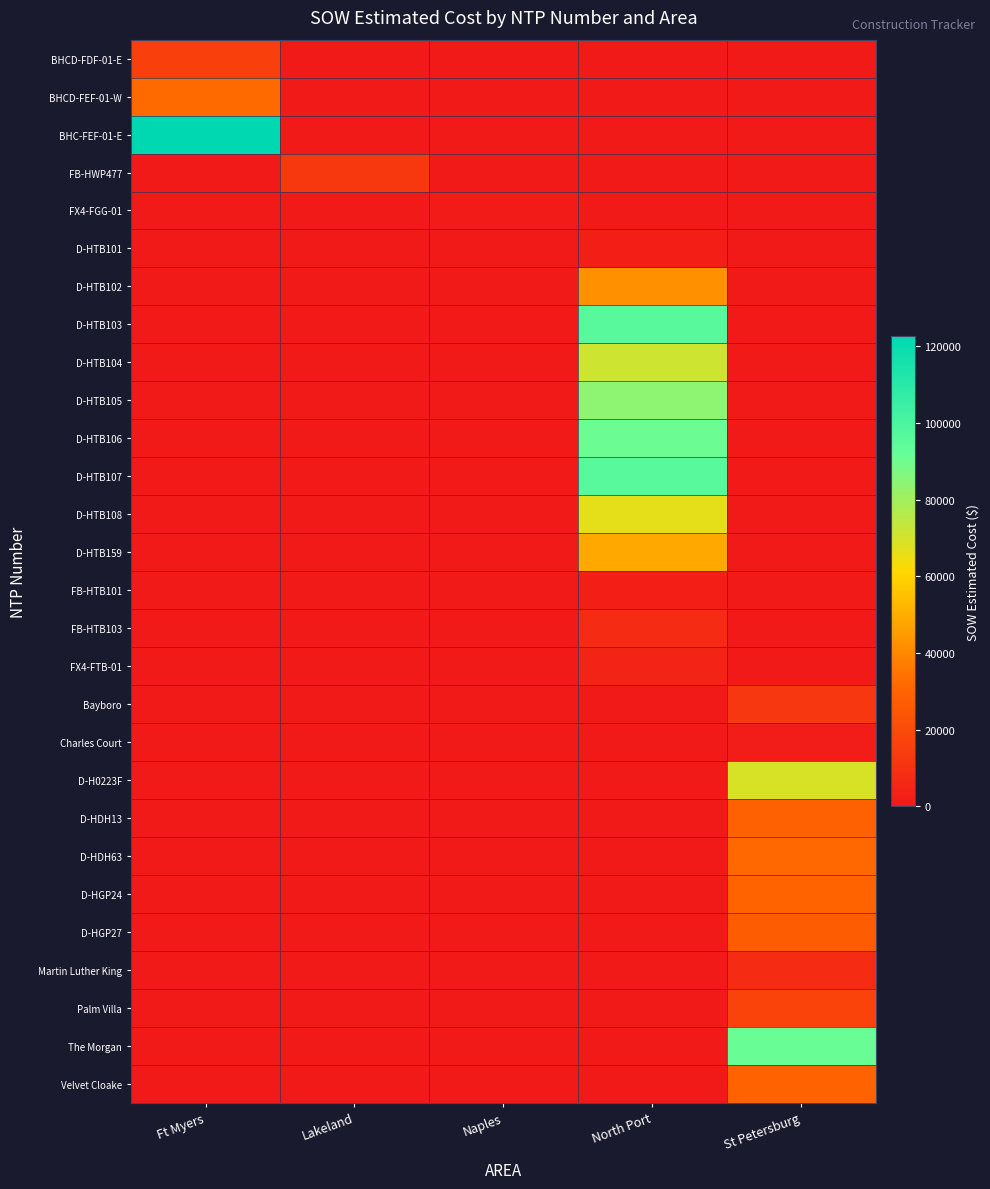

Reading left to right, transcribe all the data shown in this chart.

BHCD-FDF-01-E: Ft Myers=15436.9	Lakeland=0.0	Naples=0.0	North Port=0.0	St Petersburg=0.0
BHCD-FEF-01-W: Ft Myers=31717.7	Lakeland=0.0	Naples=0.0	North Port=0.0	St Petersburg=0.0
BHC-FEF-01-E: Ft Myers=122715.9	Lakeland=0.0	Naples=0.0	North Port=0.0	St Petersburg=0.0
FB-HWP477: Ft Myers=0.0	Lakeland=12886.4	Naples=0.0	North Port=0.0	St Petersburg=0.0
FX4-FGG-01: Ft Myers=0.0	Lakeland=0.0	Naples=1343.9	North Port=0.0	St Petersburg=0.0
D-HTB101: Ft Myers=0.0	Lakeland=0.0	Naples=0.0	North Port=2530.0	St Petersburg=0.0
D-HTB102: Ft Myers=0.0	Lakeland=0.0	Naples=0.0	North Port=42408.0	St Petersburg=0.0
D-HTB103: Ft Myers=0.0	Lakeland=0.0	Naples=0.0	North Port=96198.5	St Petersburg=0.0
D-HTB104: Ft Myers=0.0	Lakeland=0.0	Naples=0.0	North Port=71001.0	St Petersburg=0.0
D-HTB105: Ft Myers=0.0	Lakeland=0.0	Naples=0.0	North Port=84103.0	St Petersburg=0.0
D-HTB106: Ft Myers=0.0	Lakeland=0.0	Naples=0.0	North Port=90832.0	St Petersburg=0.0
D-HTB107: Ft Myers=0.0	Lakeland=0.0	Naples=0.0	North Port=96242.0	St Petersburg=0.0
D-HTB108: Ft Myers=0.0	Lakeland=0.0	Naples=0.0	North Port=66271.5	St Petersburg=0.0
D-HTB159: Ft Myers=0.0	Lakeland=0.0	Naples=0.0	North Port=48577.0	St Petersburg=0.0
FB-HTB101: Ft Myers=0.0	Lakeland=0.0	Naples=0.0	North Port=2530.0	St Petersburg=0.0
FB-HTB103: Ft Myers=0.0	Lakeland=0.0	Naples=0.0	North Port=7803.1	St Petersburg=0.0
FX4-FTB-01: Ft Myers=0.0	Lakeland=0.0	Naples=0.0	North Port=4254.7	St Petersburg=0.0
Bayboro: Ft Myers=0.0	Lakeland=0.0	Naples=0.0	North Port=0.0	St Petersburg=12213.7
Charles Court: Ft Myers=0.0	Lakeland=0.0	Naples=0.0	North Port=0.0	St Petersburg=1618.8
D-H0223F: Ft Myers=0.0	Lakeland=0.0	Naples=0.0	North Port=0.0	St Petersburg=69076.0
D-HDH13: Ft Myers=0.0	Lakeland=0.0	Naples=0.0	North Port=0.0	St Petersburg=28762.0
D-HDH63: Ft Myers=0.0	Lakeland=0.0	Naples=0.0	North Port=0.0	St Petersburg=31560.0
D-HGP24: Ft Myers=0.0	Lakeland=0.0	Naples=0.0	North Port=0.0	St Petersburg=29812.0
D-HGP27: Ft Myers=0.0	Lakeland=0.0	Naples=0.0	North Port=0.0	St Petersburg=26964.0
Martin Luther King: Ft Myers=0.0	Lakeland=0.0	Naples=0.0	North Port=0.0	St Petersburg=7844.4
Palm Villa: Ft Myers=0.0	Lakeland=0.0	Naples=0.0	North Port=0.0	St Petersburg=17100.2
The Morgan: Ft Myers=0.0	Lakeland=0.0	Naples=0.0	North Port=0.0	St Petersburg=91420.9
Velvet Cloake: Ft Myers=0.0	Lakeland=0.0	Naples=0.0	North Port=0.0	St Petersburg=29508.9